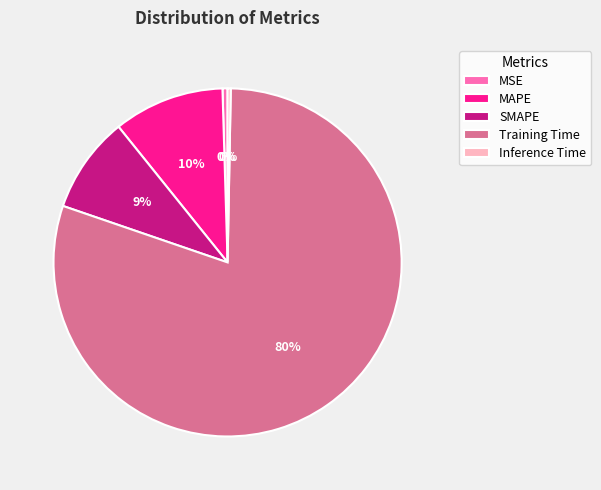

Is the sum of SMAPE and Training Time greater than half?

Yes